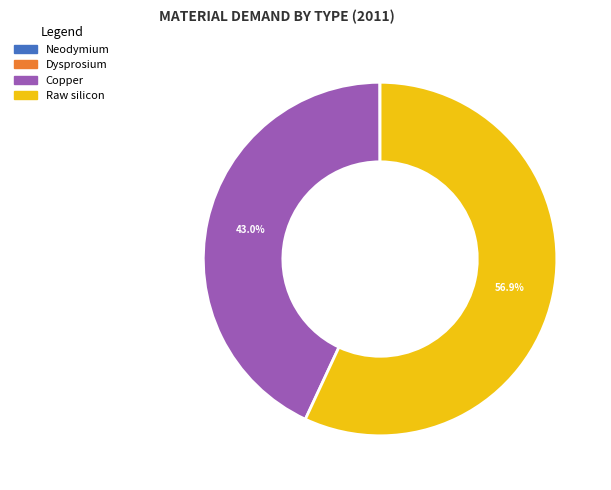

Which category has the biggest portion of the pie?

Raw silicon